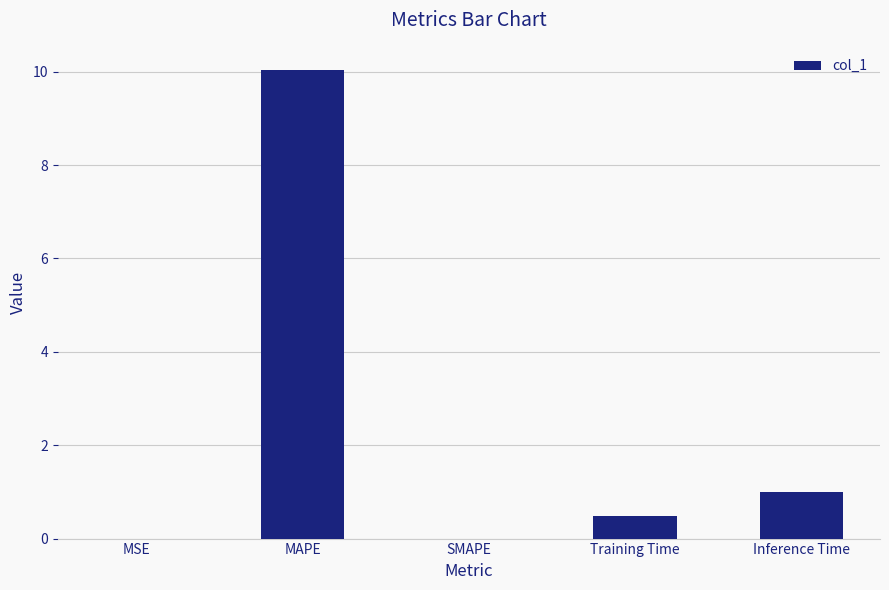

What is the average value?

2.3